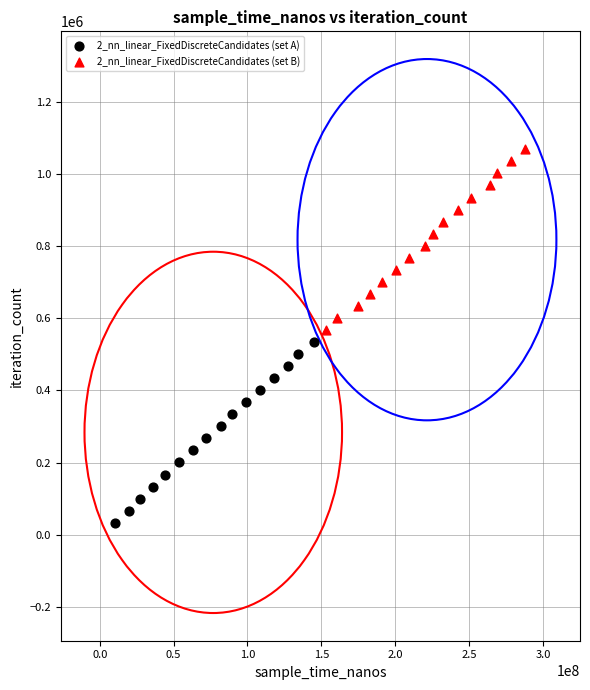

Which series contains the lowest Y value?

2_nn_linear_FixedDiscreteCandidates (set A)